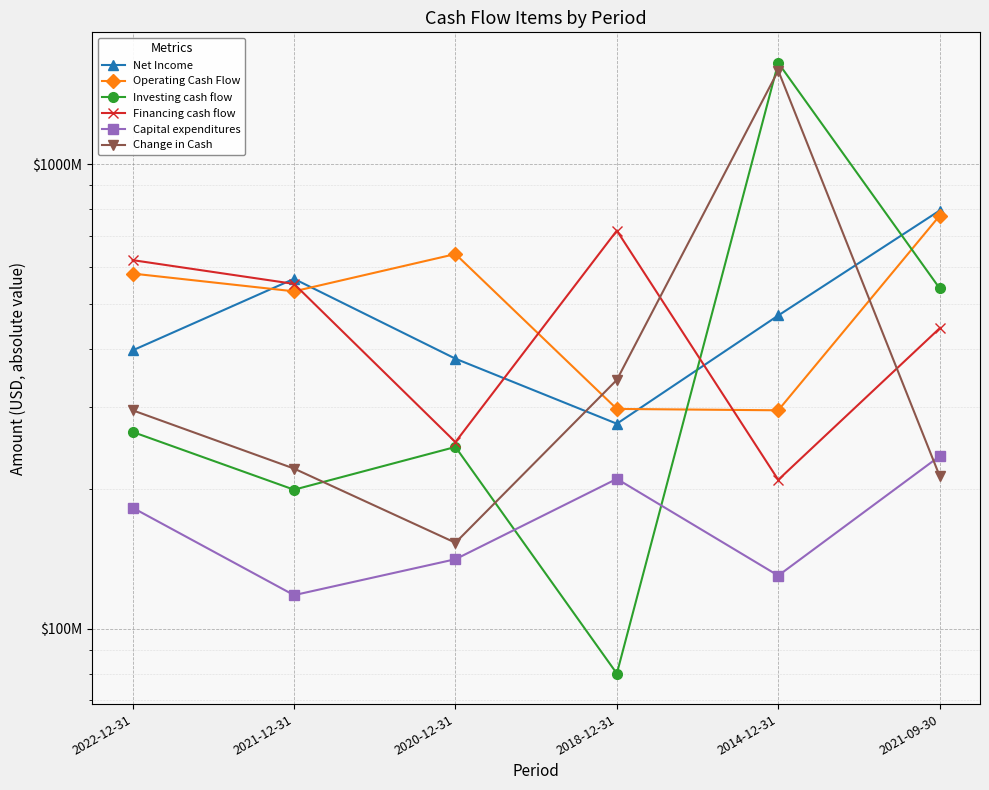

Is the value of Capital expenditures at 2022-12-31 greater than the value of Investing cash flow at 2020-12-31?

No